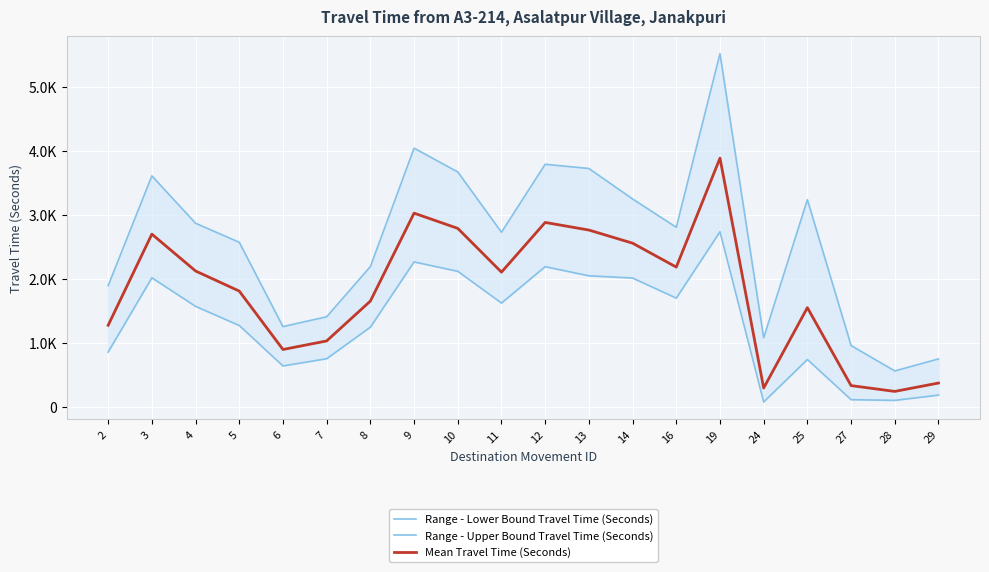

Which series has the largest total across all categories?

Range - Upper Bound Travel Time (Seconds)